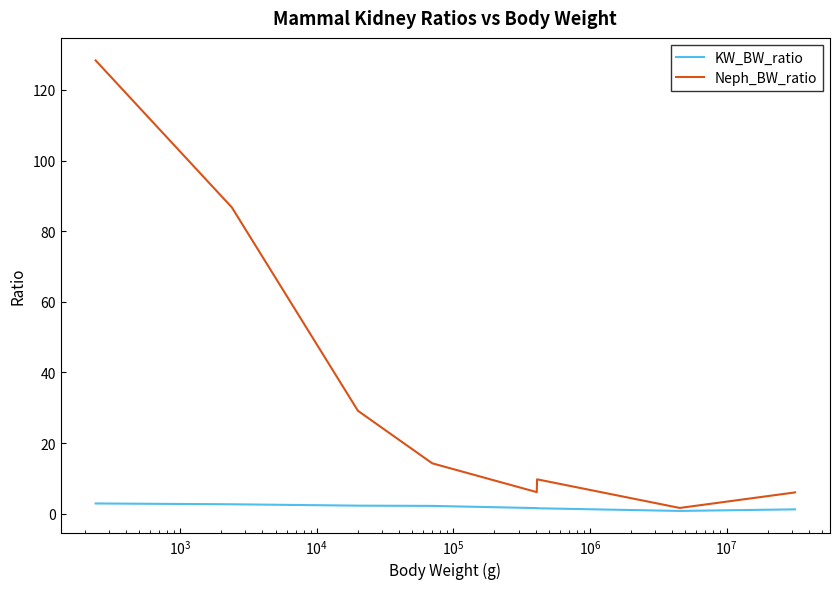

What is the maximum value for KW_BW_ratio?

2.9